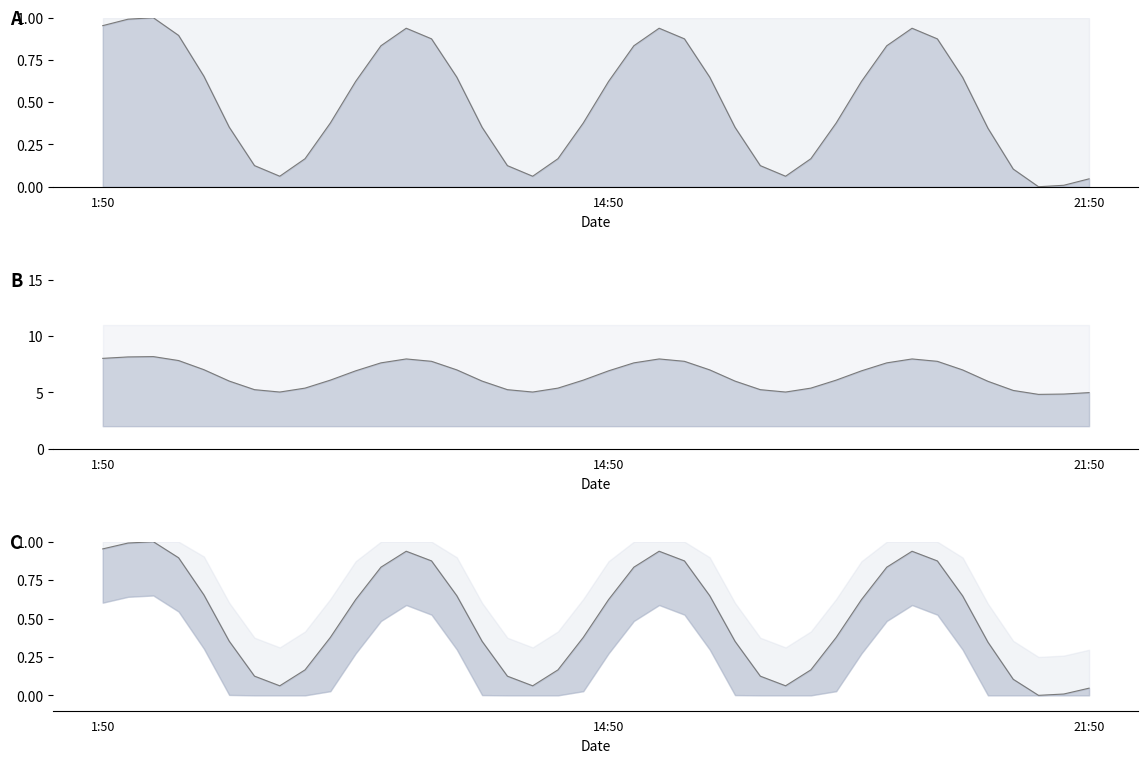

Where is the first local minimum?

7